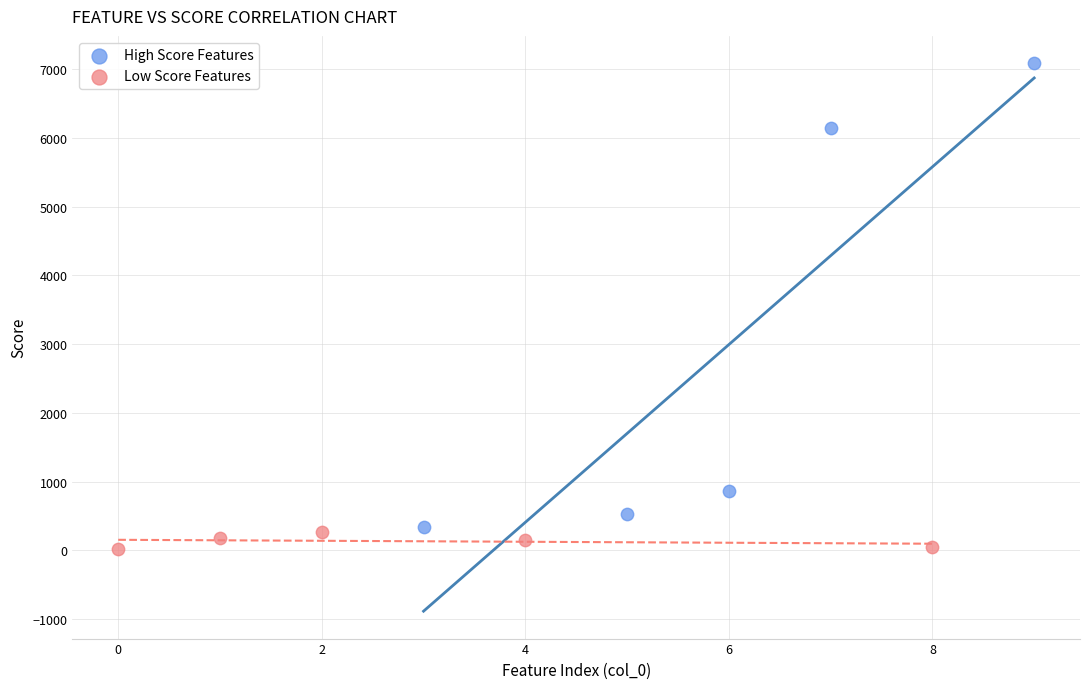

What are all the series names shown in the legend?

High Score Features, Low Score Features